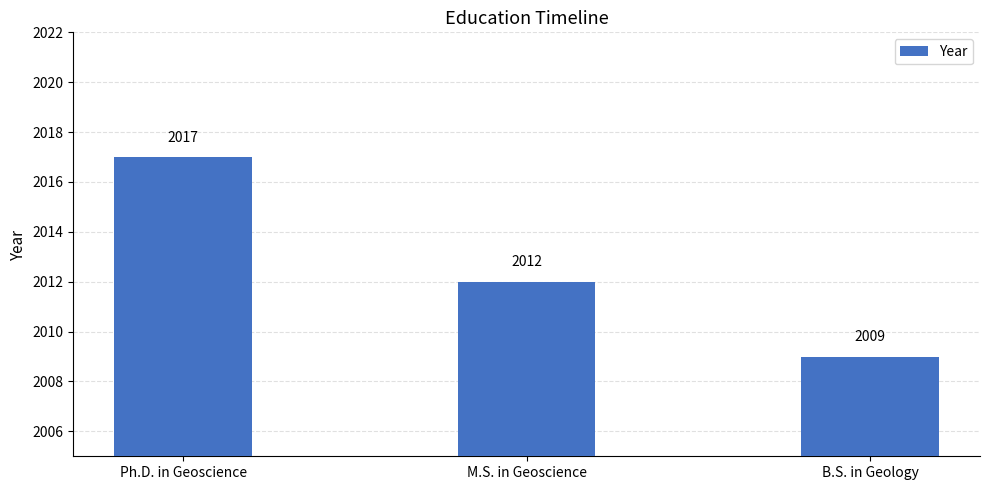

Does the chart contain stacked bars?

No